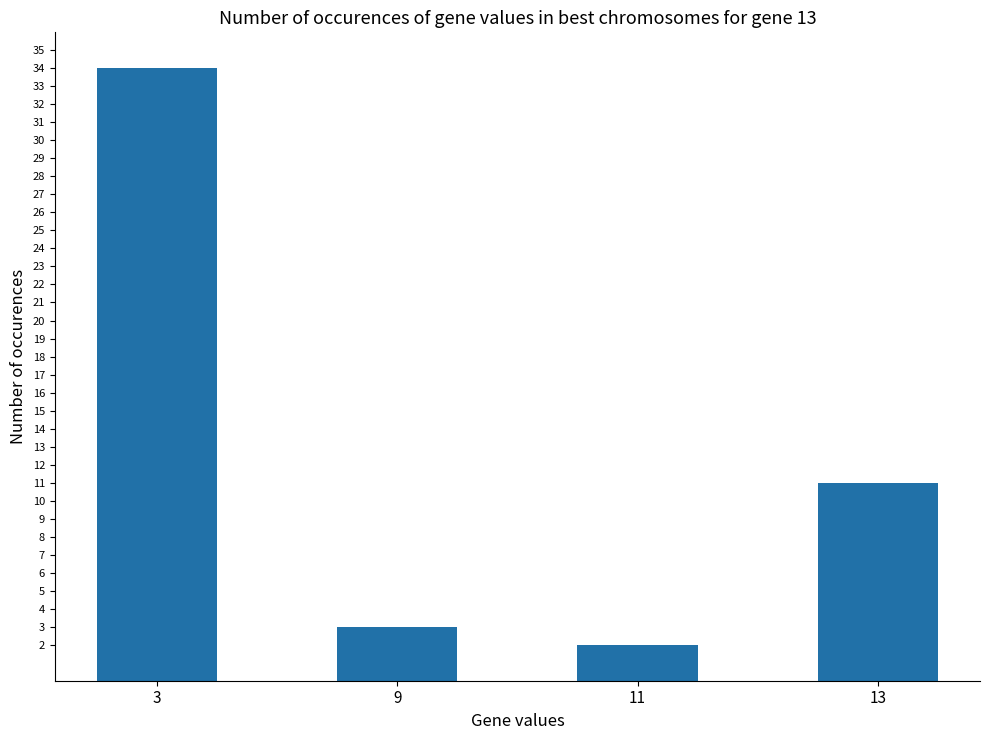

List the labels in order of value, largest first.

3, 13, 9, 11